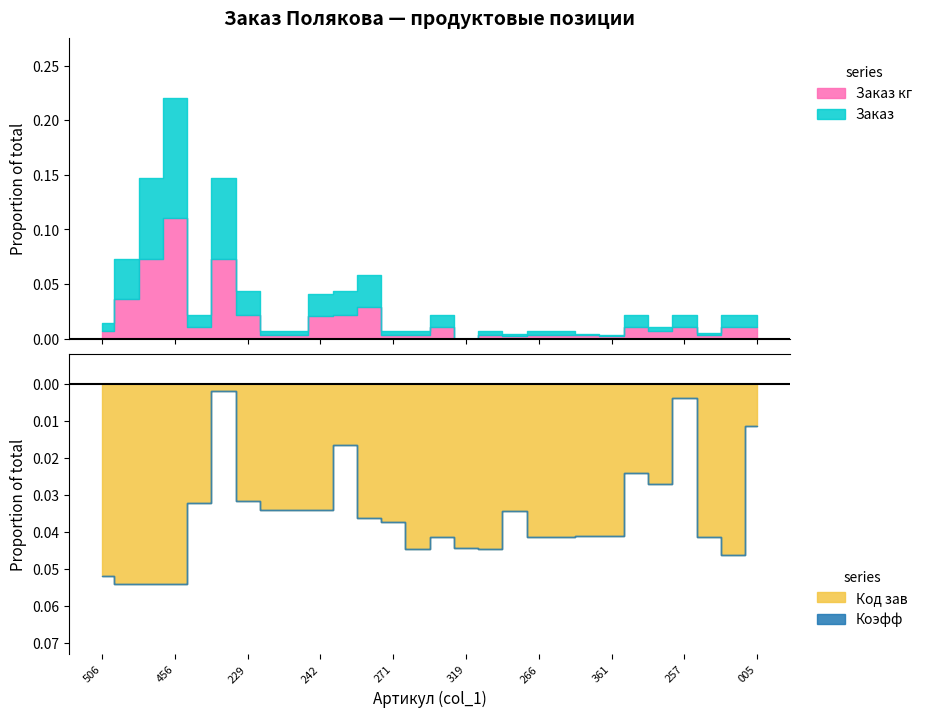

What is the total value across all series at 005?

1023.0